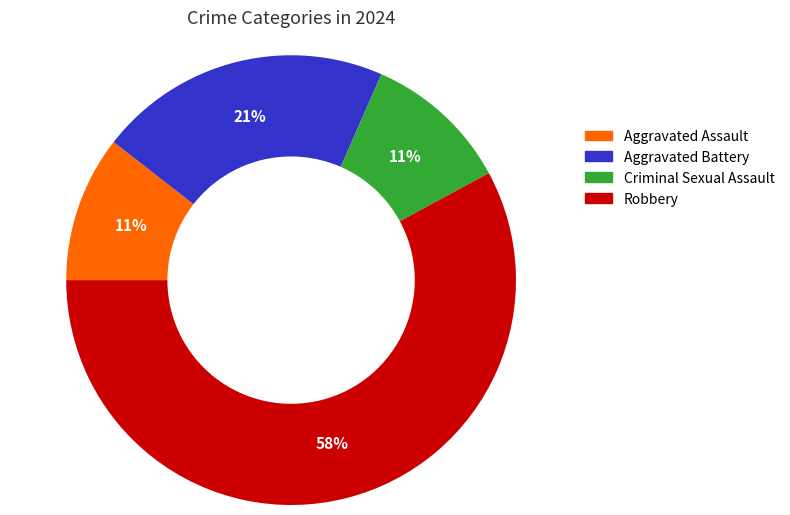

Is there any slice that represents more than half of the pie?

Yes